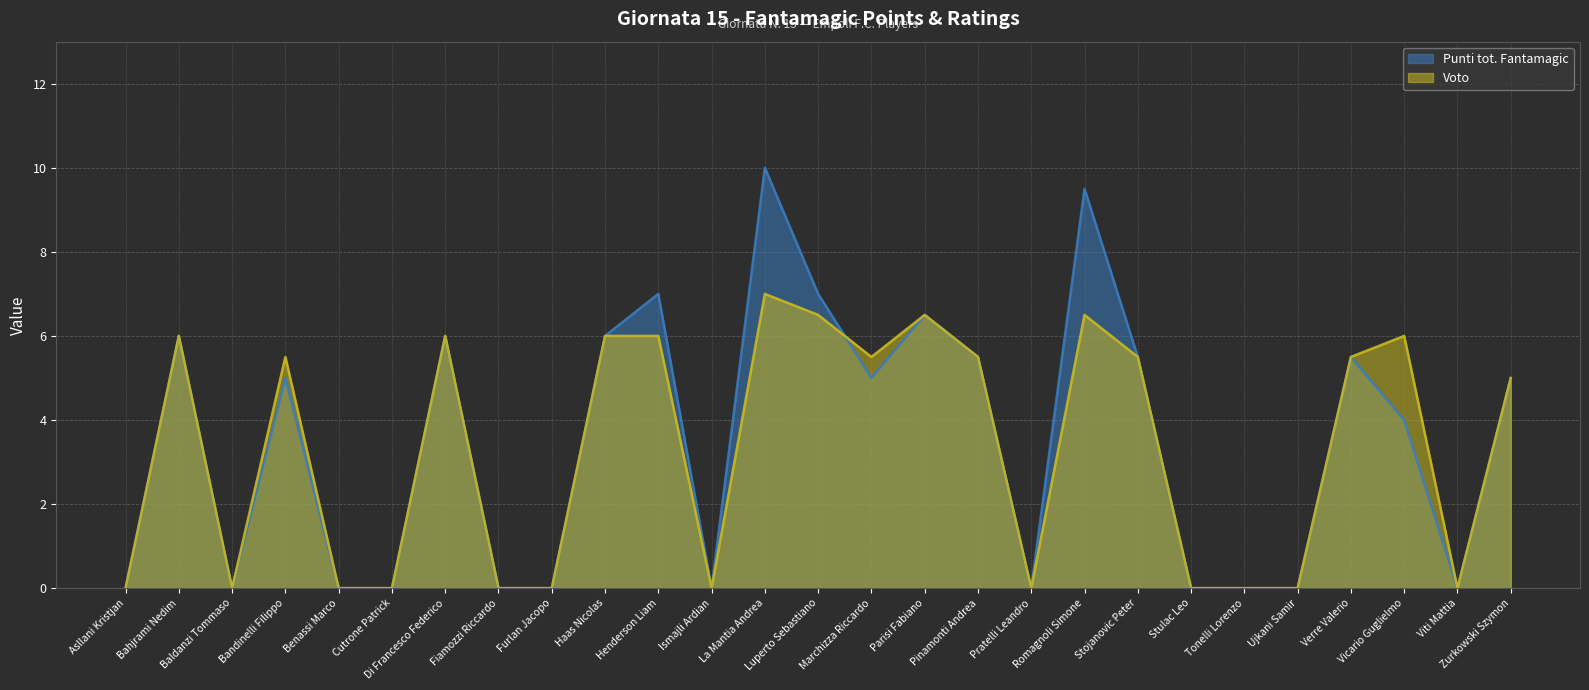

What position from the left is La Mantia Andrea?

13